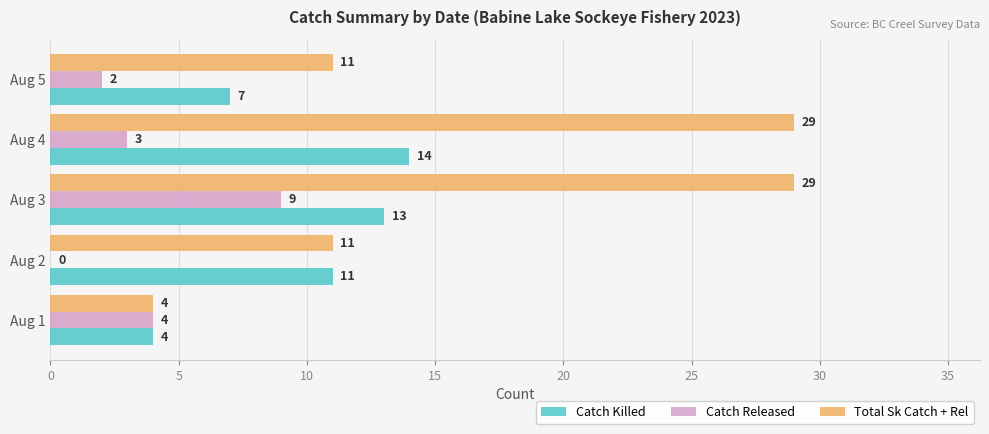

What is the sum of all Catch Released values?

18